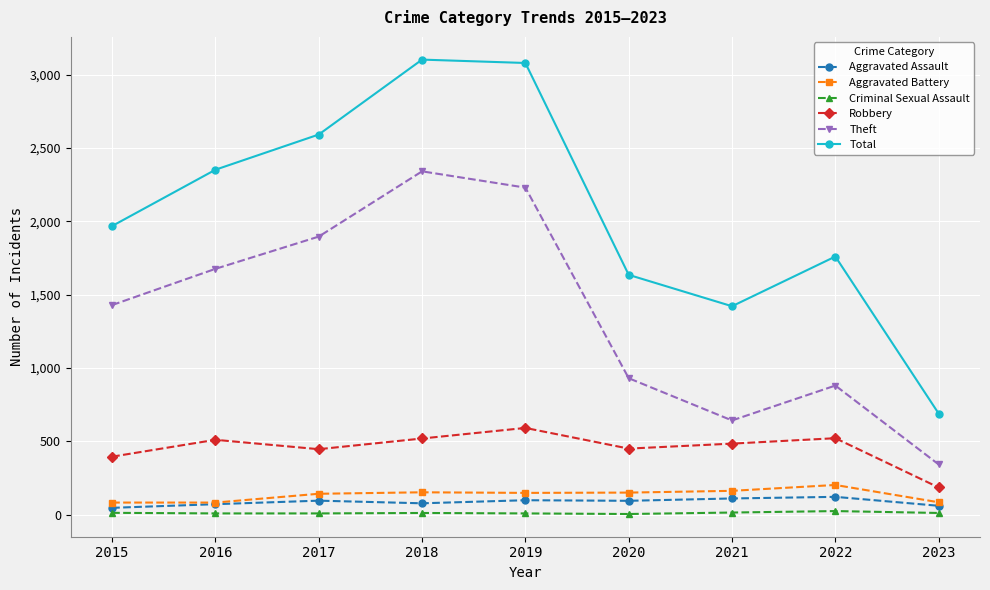

What is the highest value of the Robbery series?

591